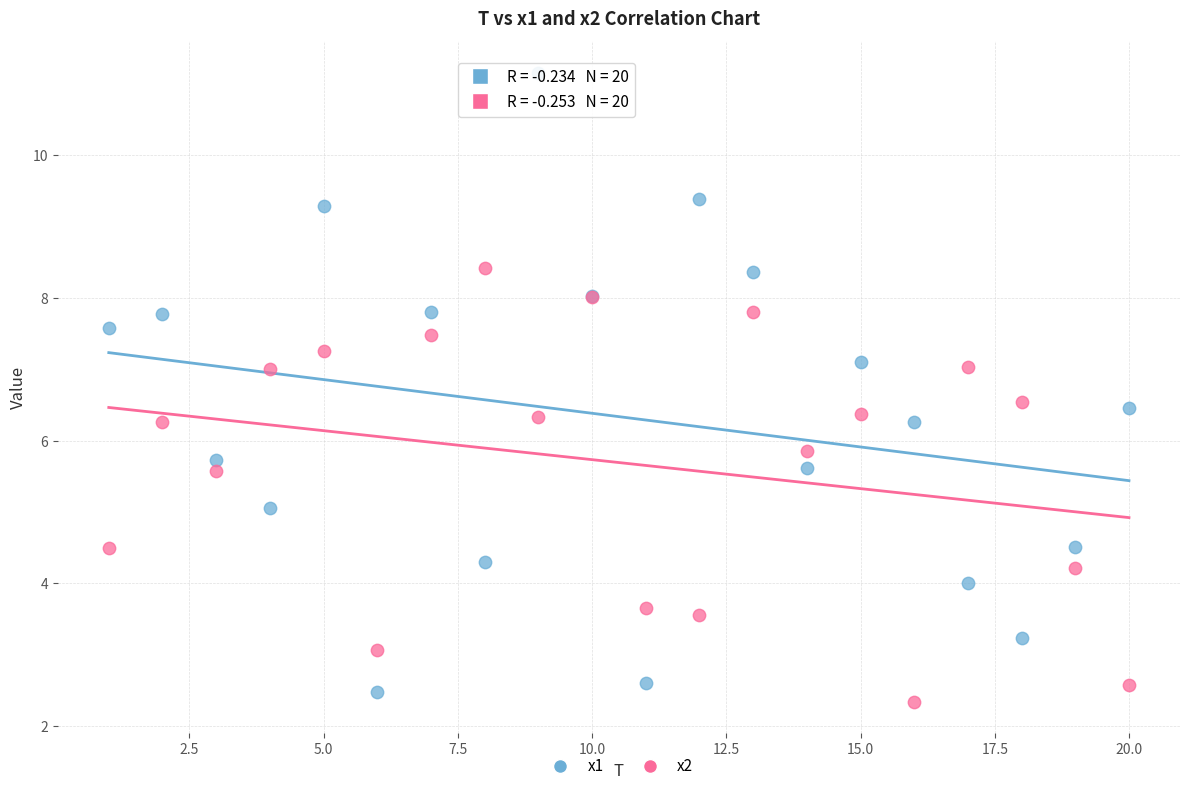

Which series reaches the minimum Y coordinate?

x2